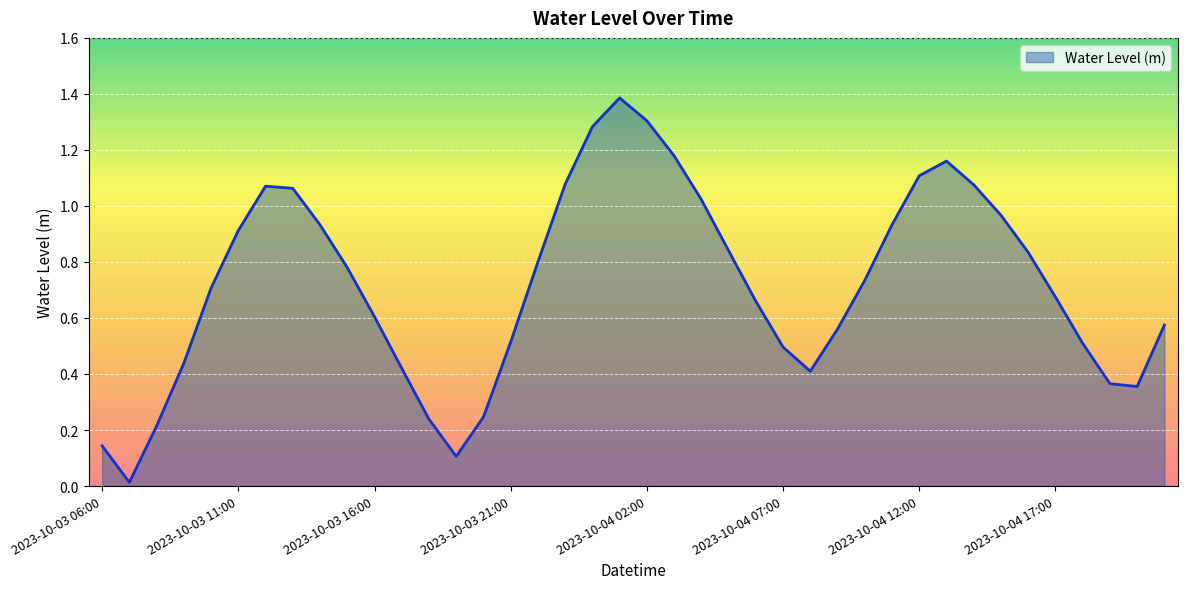

What is the maximum value shown in the chart?

1.4